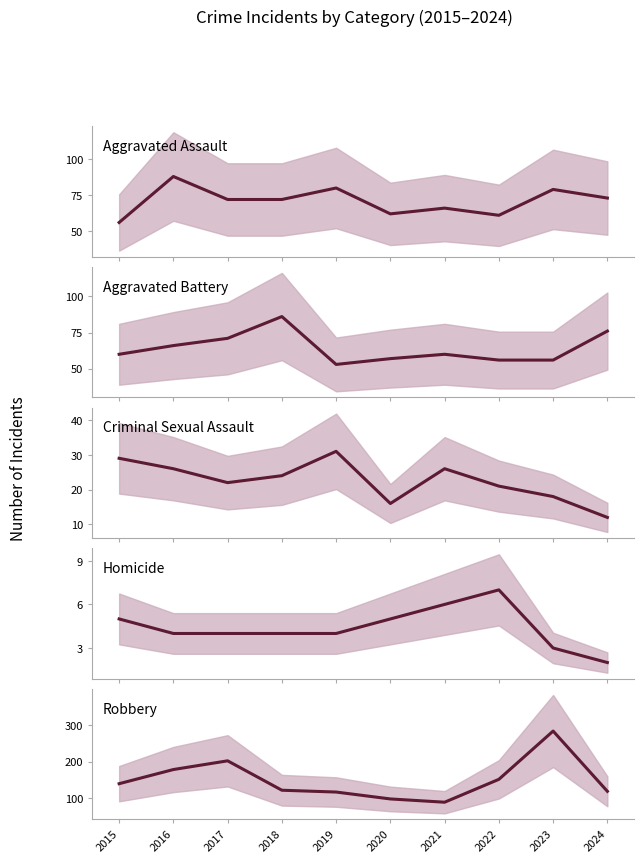

Where does the Criminal Sexual Assault series first go above 24?

2015